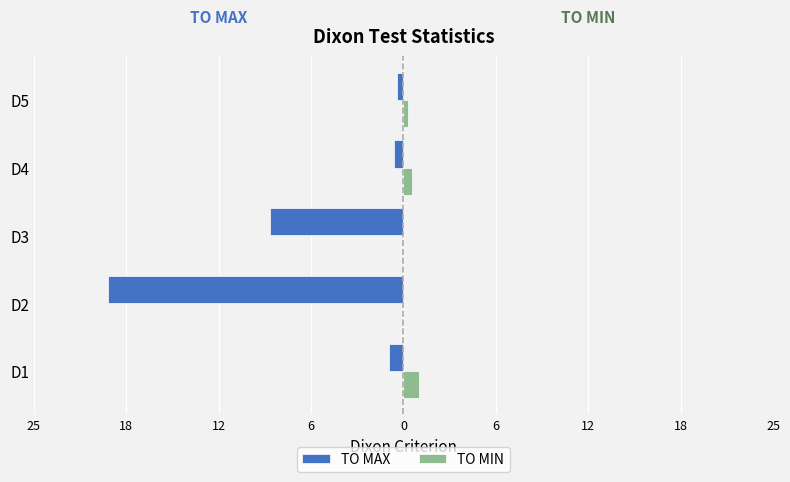

Which series has the widest spread of values?

TO MAX